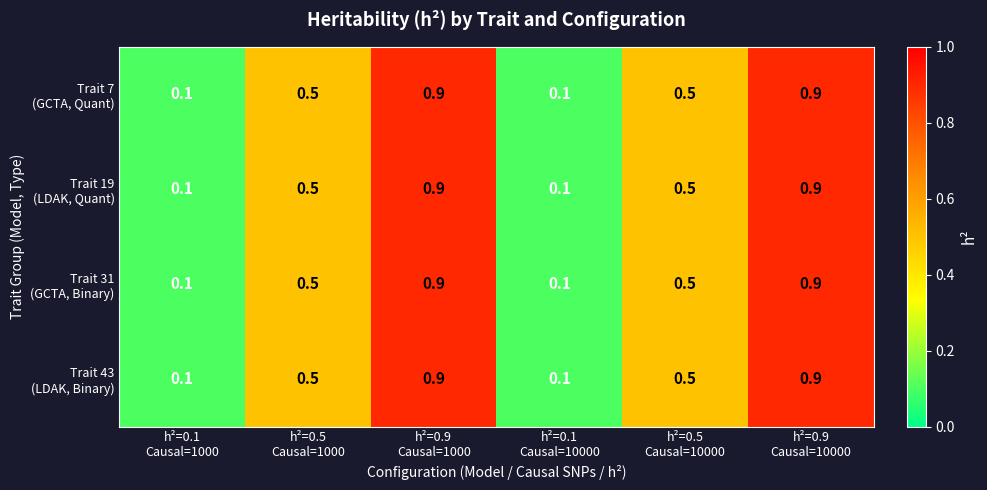

At how many categories does at least one series exceed 0?

6